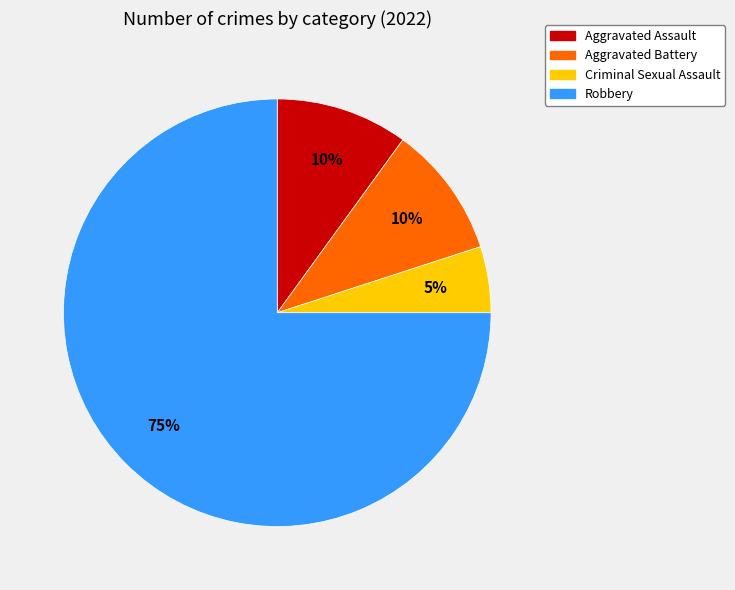

To the nearest percent, what portion does Aggravated Assault represent?

10%